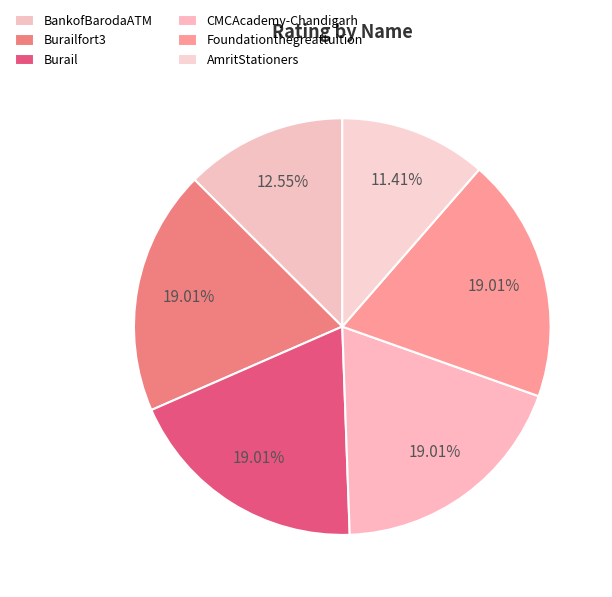

The CMCAcademy-Chandigarh slice represents 8% of the pie. True or false?

False